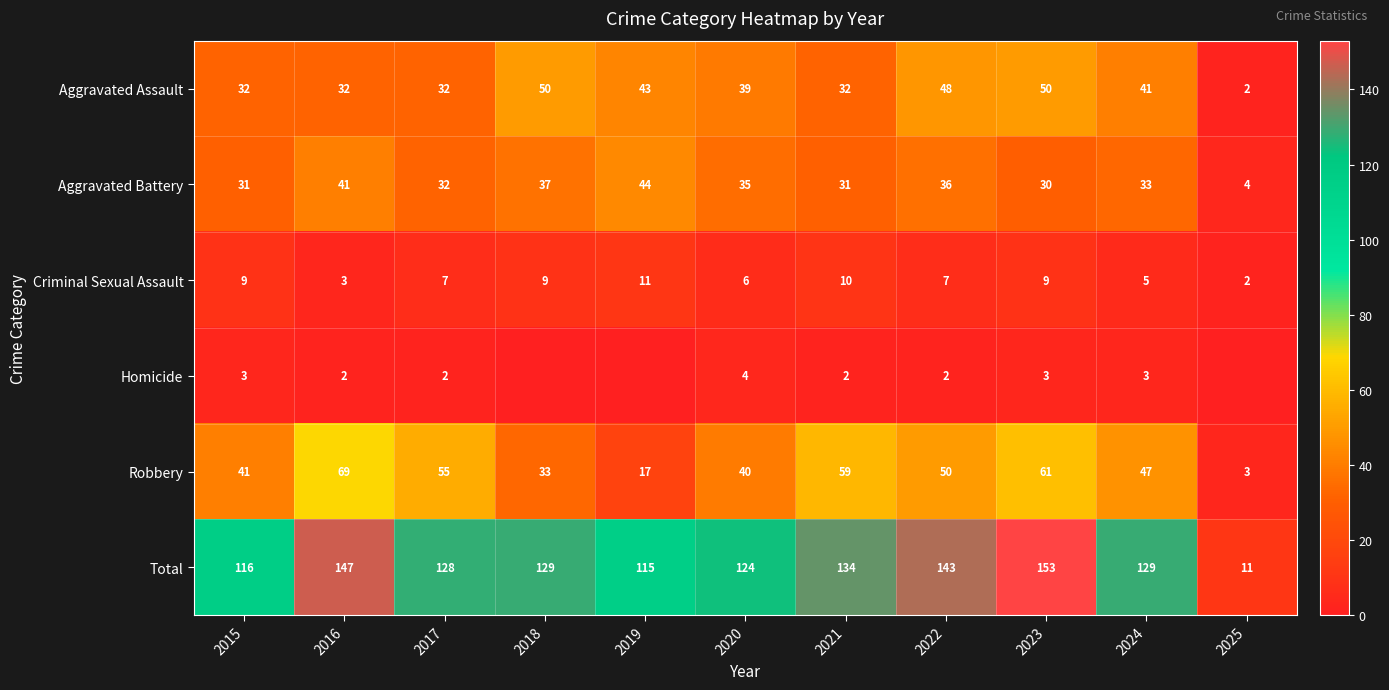

Rank the series at 2020 from highest to lowest value.

Total, Robbery, Aggravated Assault, Aggravated Battery, Criminal Sexual Assault, Homicide